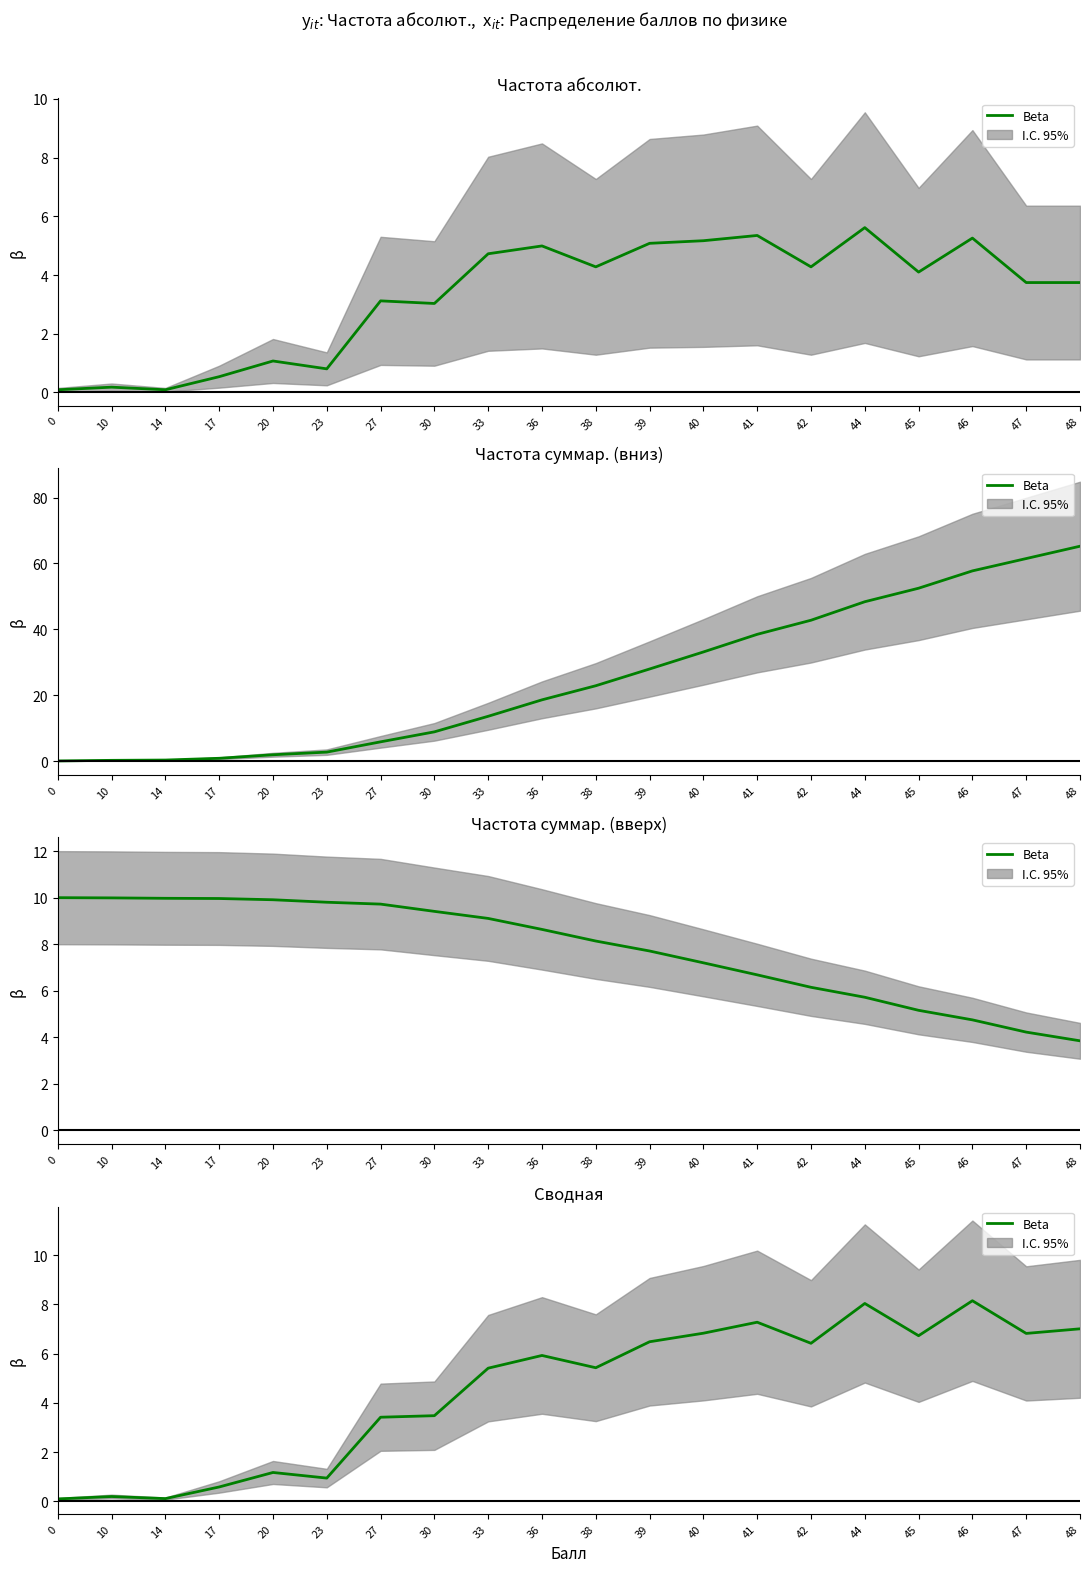

True or false: the data shows 4.3 at 48.

False